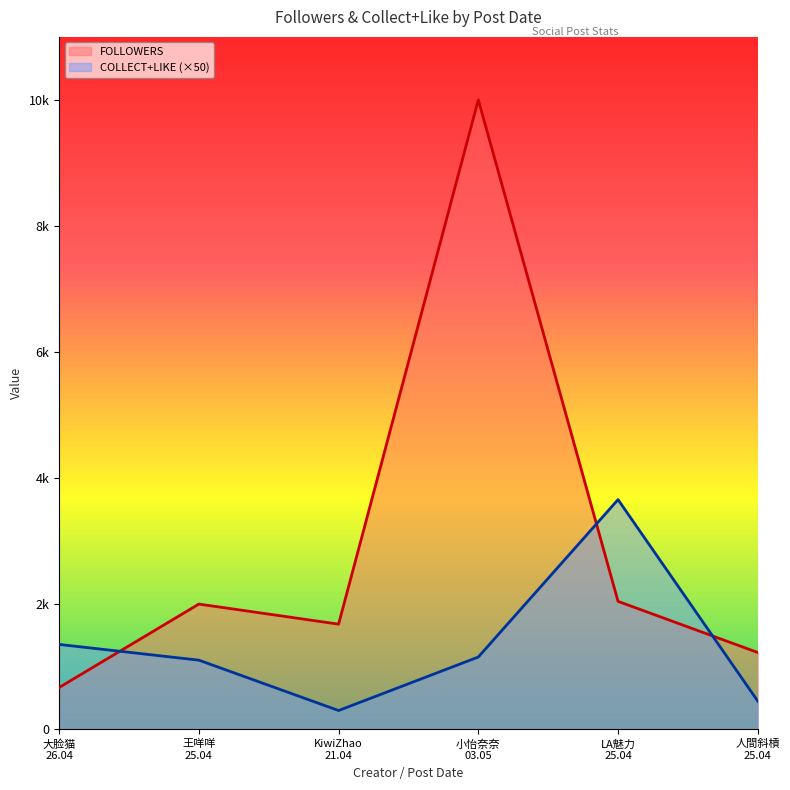

What is the sum of all COLLECT+LIKE (×50) values?

8000